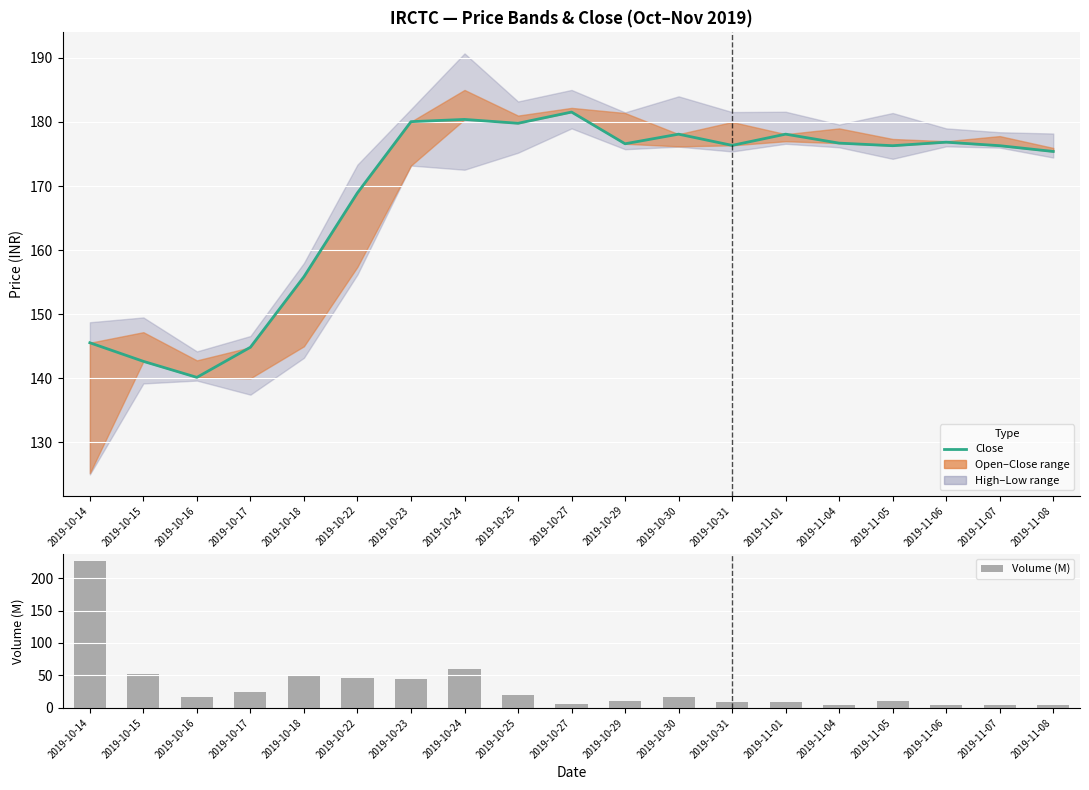

How many data points in Close are less than 176?

7